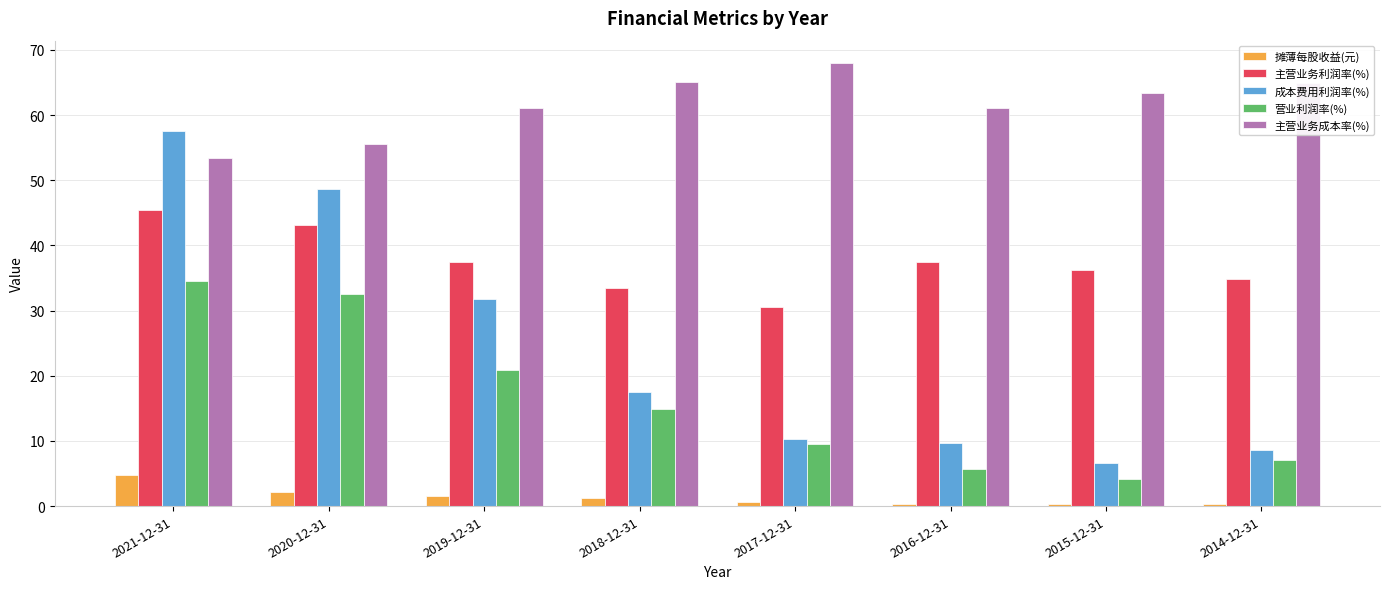

Which series has the largest range (max minus min)?

成本费用利润率(%)